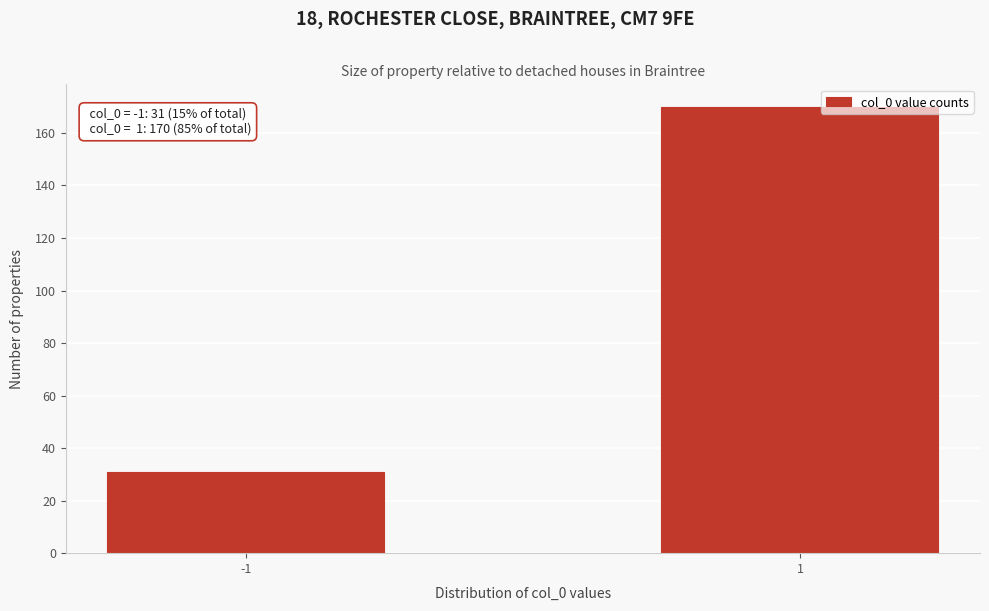

Reading left to right, transcribe all the data shown in this chart.

31	170